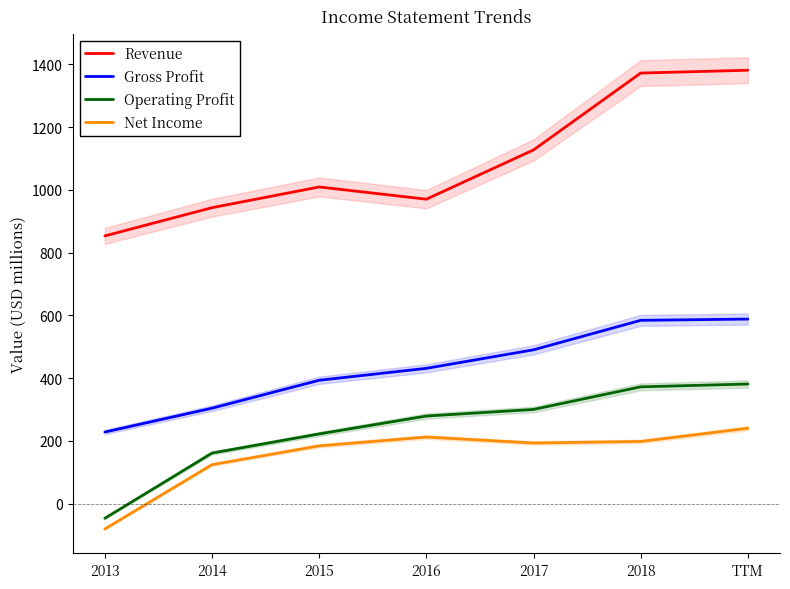

Which label corresponds to the largest value in the chart?

TTM